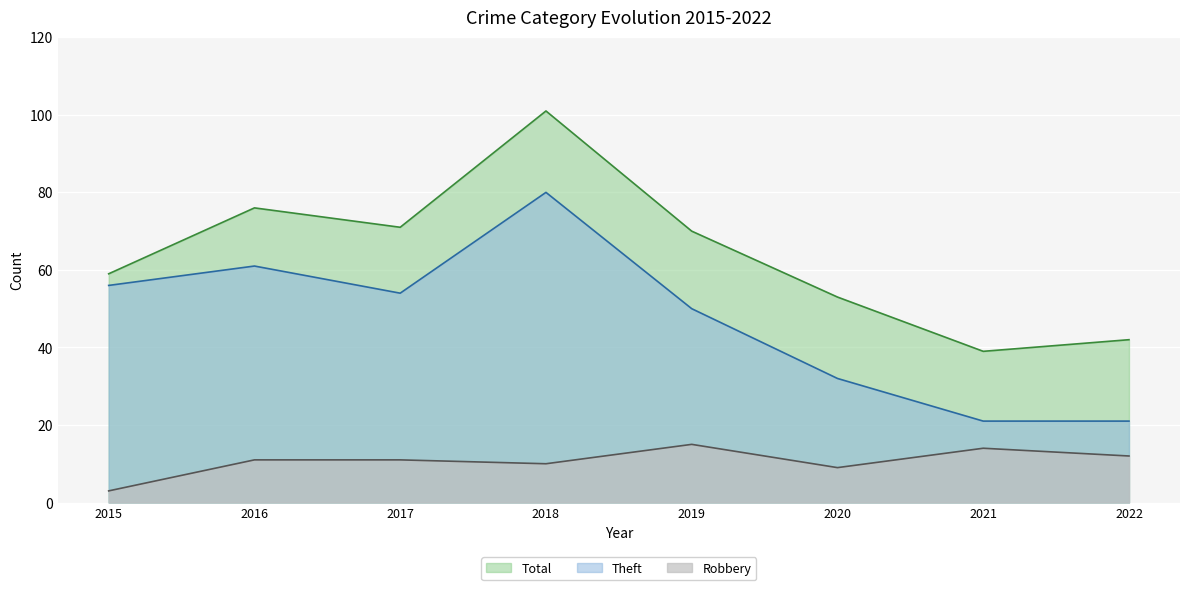

True or false: Total and Robbery cross at least once.

False